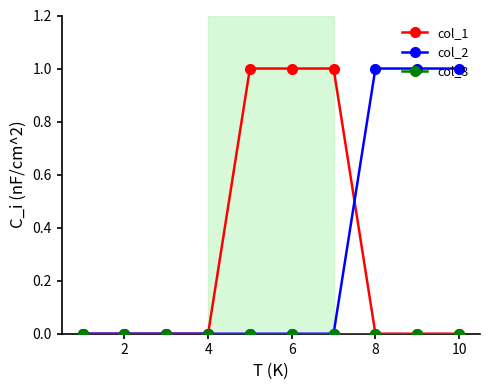

Count the number of data series in this chart.

3